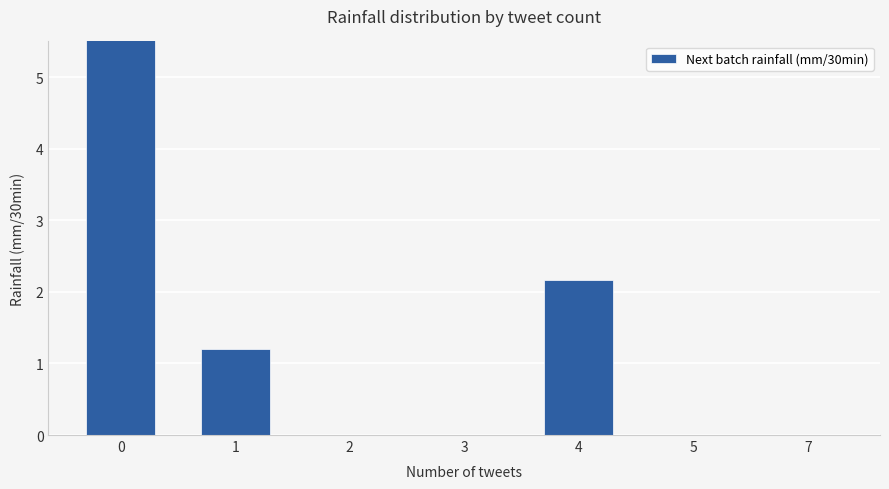

The chart shows a value of 0.3 at 1. True or false?

False